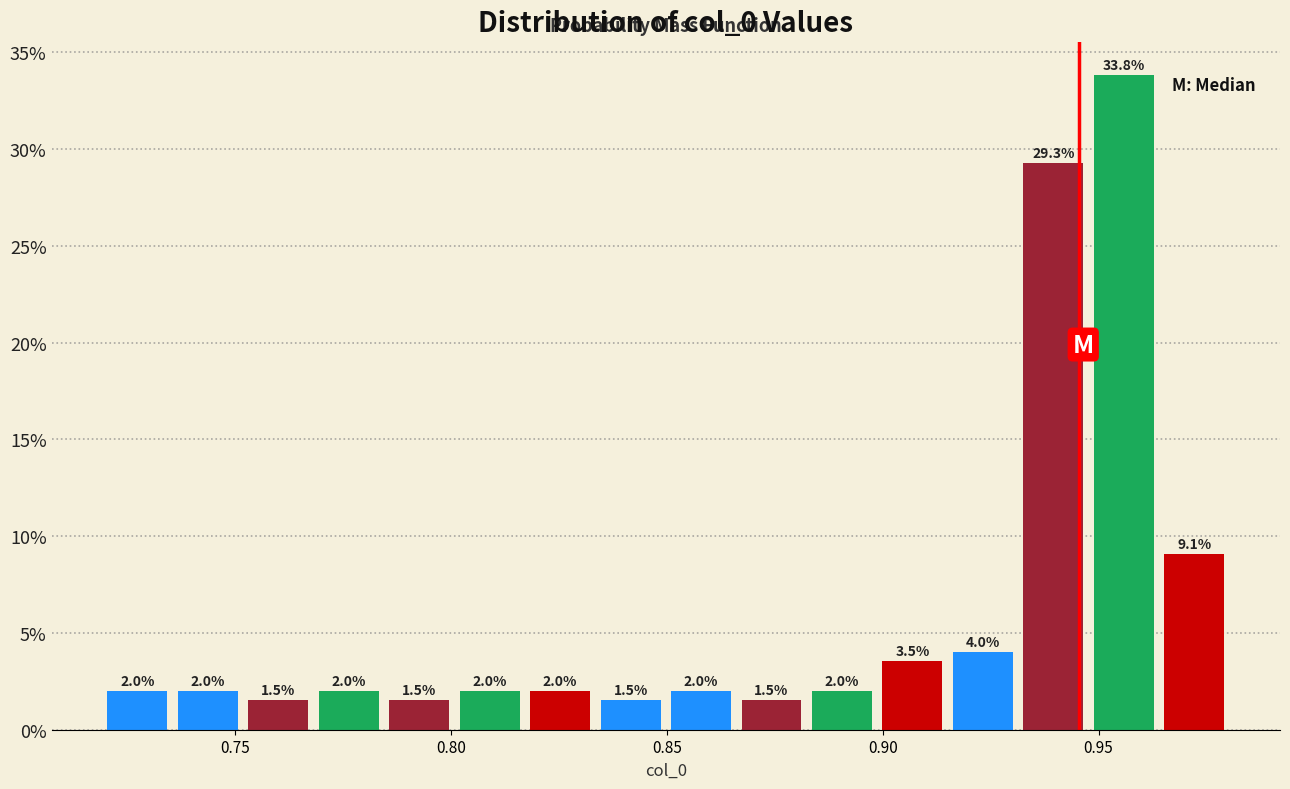

Around what value on the x-axis is the tallest bar? Give the approximate position of its centre, as read against the axis.

0.955